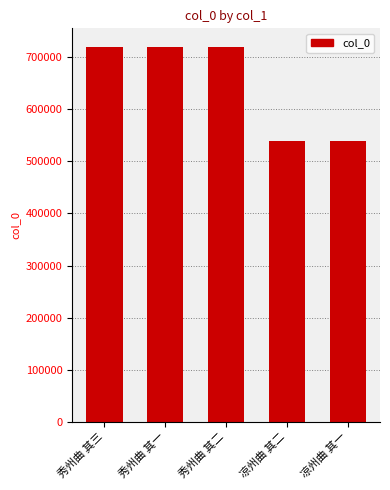

Approximately how many times larger is the value at 秀州曲 其一 compared to 凉州曲 其二?

1.3